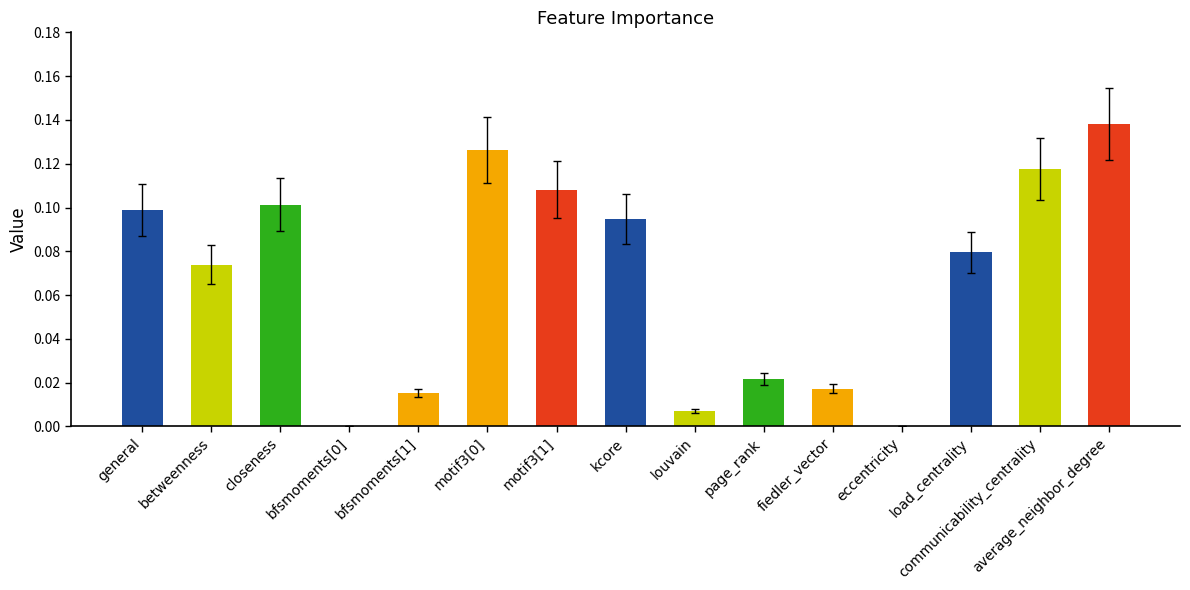

Which has a higher value, betweenness or fiedler_vector?

betweenness